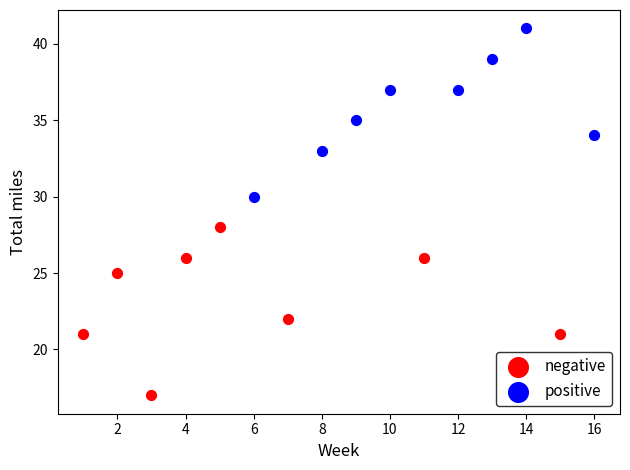

Which series reaches the minimum Y coordinate?

negative